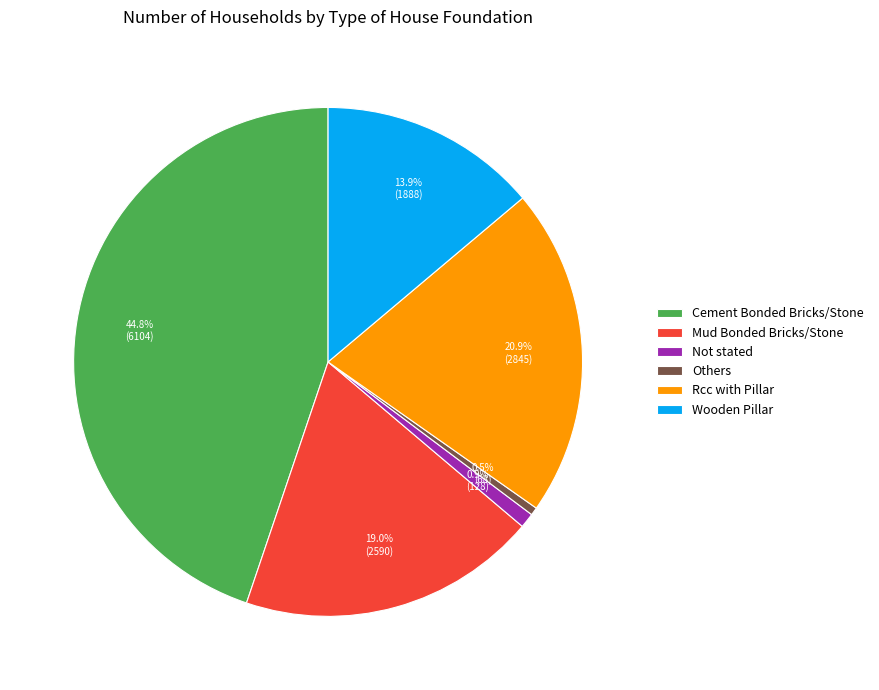

Is it true that Cement Bonded Bricks/Stone is 39% of the pie?

False